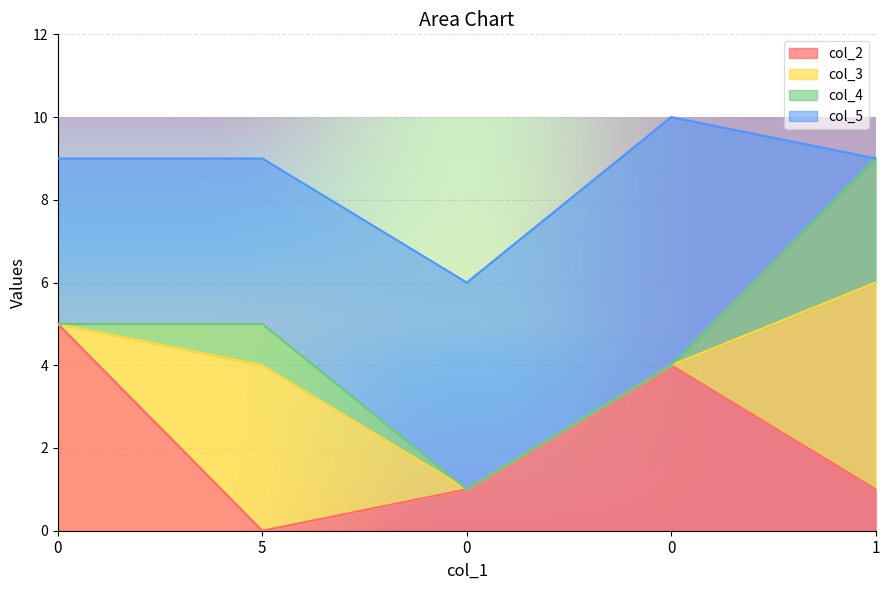

How many lines are shown in the chart?

4